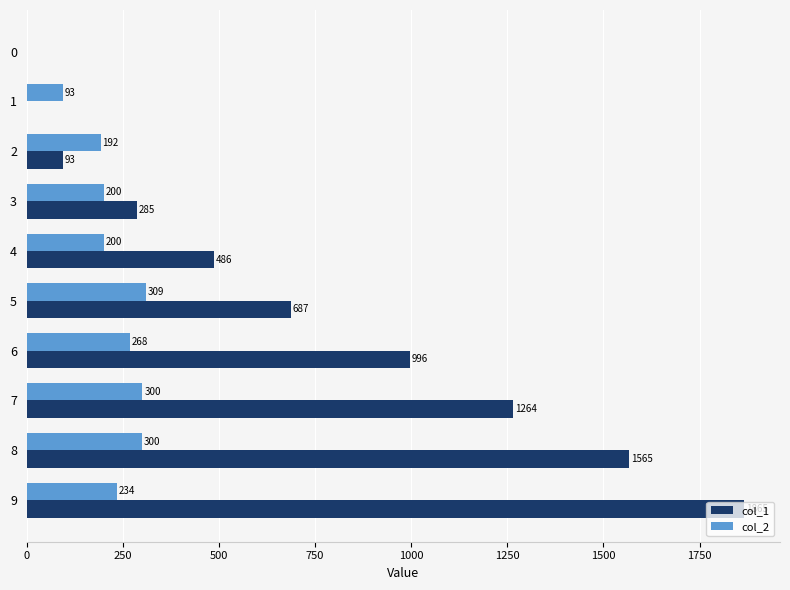

Is the value of col_1 at 1 greater than the value of col_2 at 4?

No